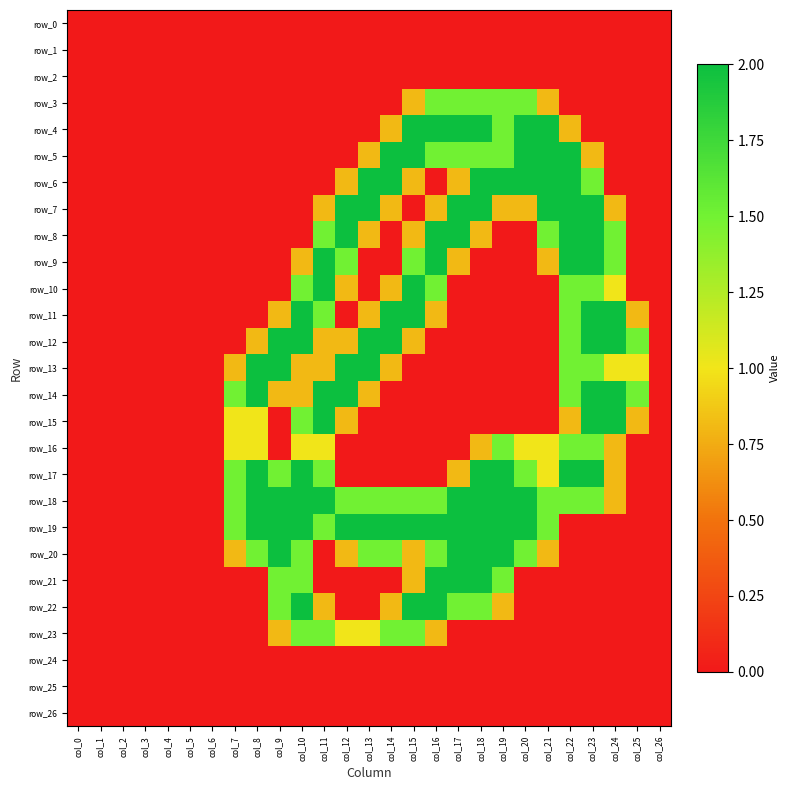

How many values in the row_22 series exceed 0?

9